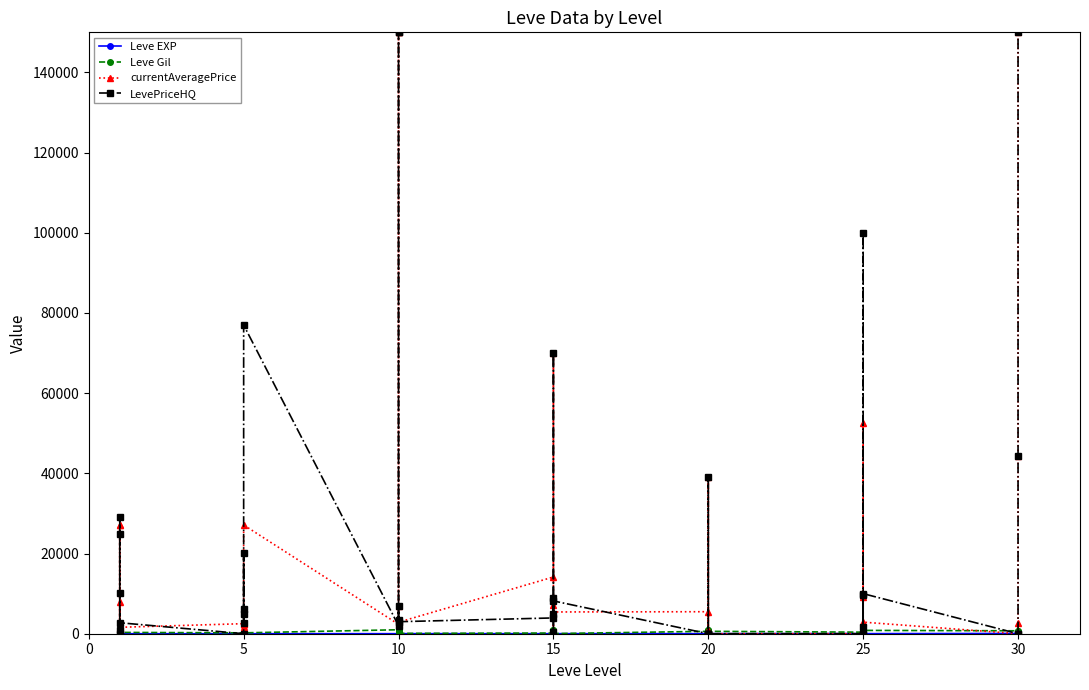

In currentAveragePrice, how many points are higher than both neighbors (excluding endpoints)?

13